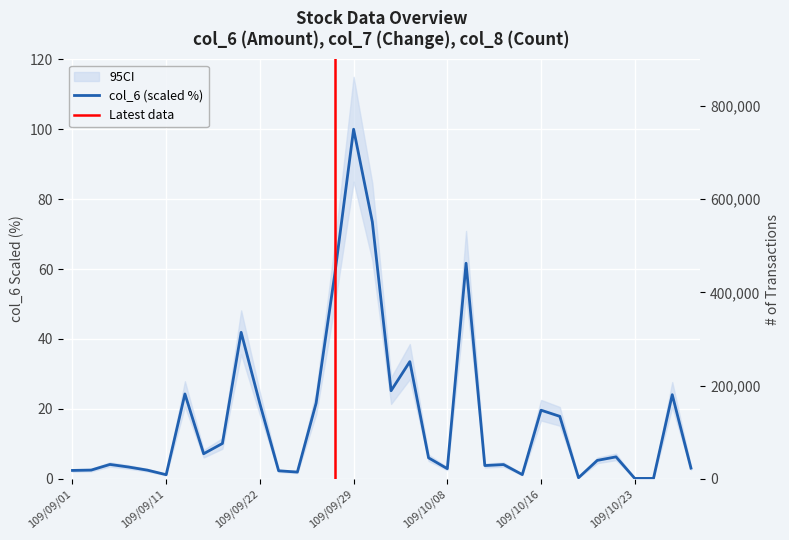

List the labels in order of col_6 value, smallest first.

109/10/26, 109/10/23, 109/10/20, 109/09/11, 109/10/15, 109/09/24, 109/09/23, 109/09/01, 109/09/09, 109/09/02, 109/10/08, 109/10/28, 109/09/07, 109/10/13, 109/10/14, 109/09/04, 109/10/21, 109/10/07, 109/10/22, 109/09/17, 109/09/18, 109/10/19, 109/10/16, 109/09/22, 109/09/25, 109/10/27, 109/09/16, 109/10/05, 109/10/06, 109/09/21, 109/09/28, 109/10/12, 109/09/30, 109/09/29